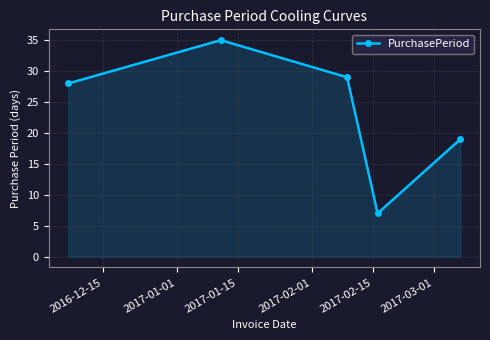

What is the minimum value shown in the chart?

7